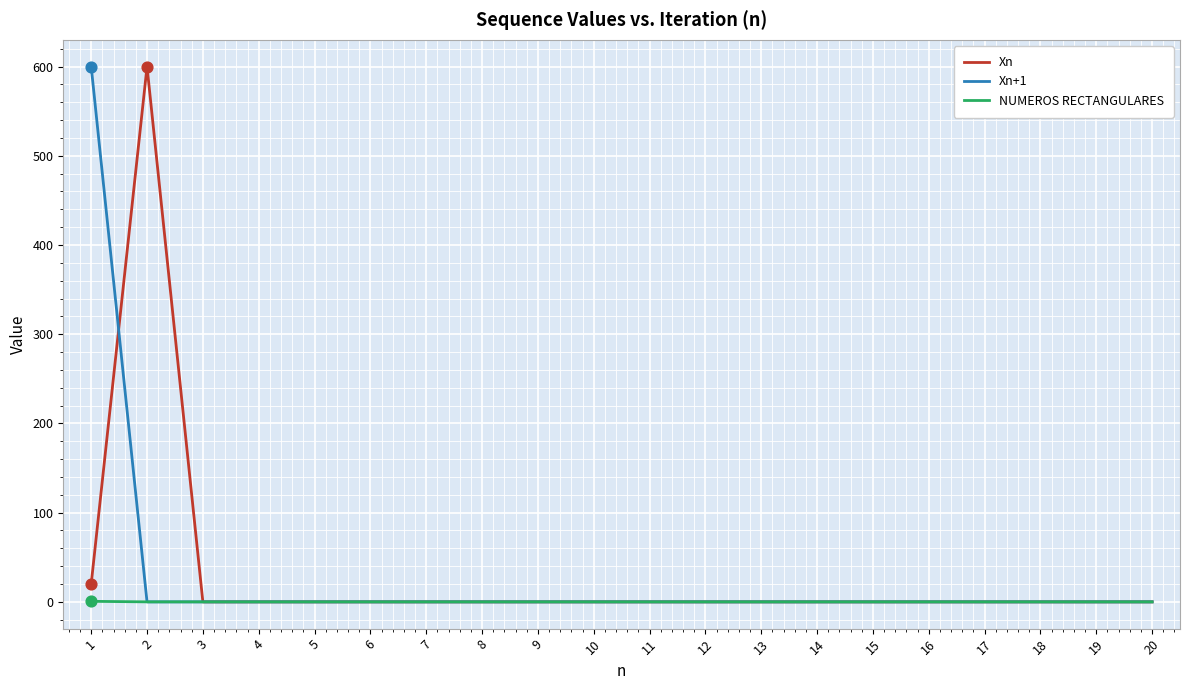

At which category is the sum across all series the highest?

1